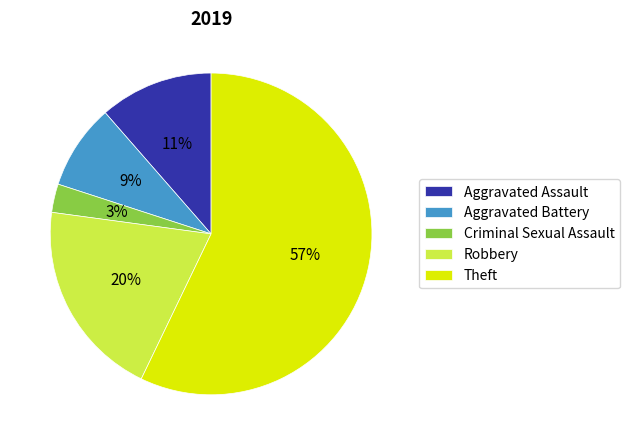

To the nearest percent, what percentage of the pie is Robbery?

20%